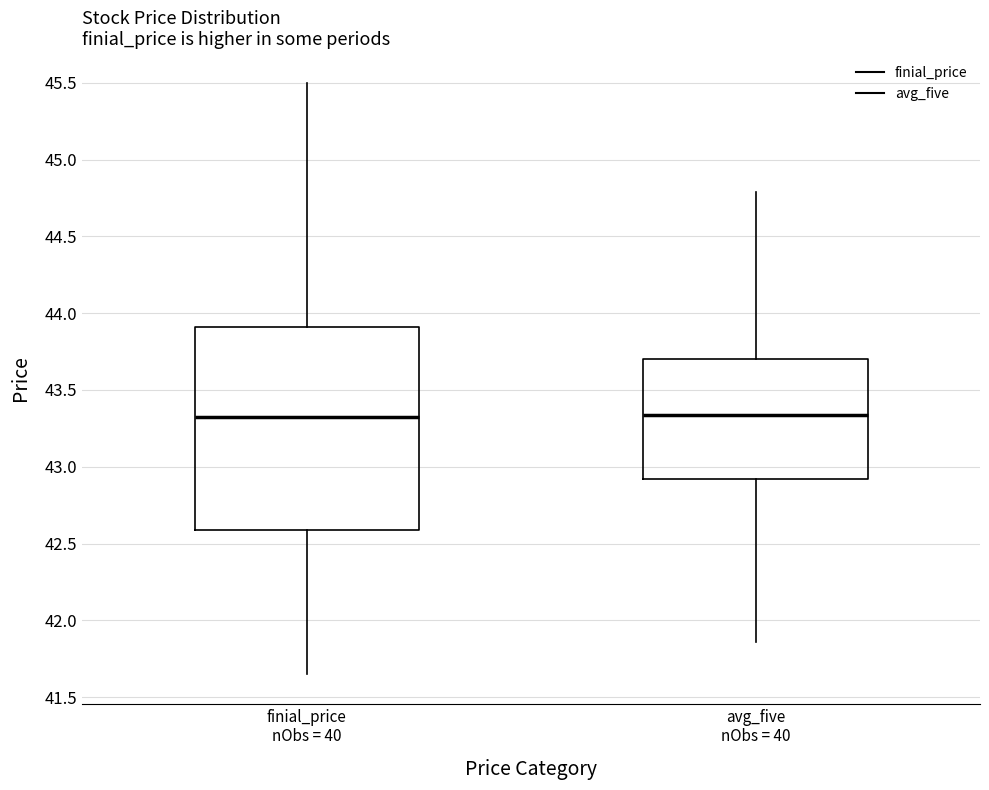

Comparing the boxes themselves (not the whiskers), which one is the tallest?

finial_price nObs = 40